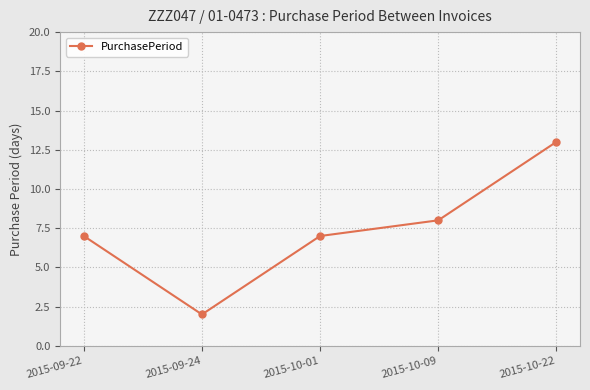

What is the difference between the maximum and minimum values?

11